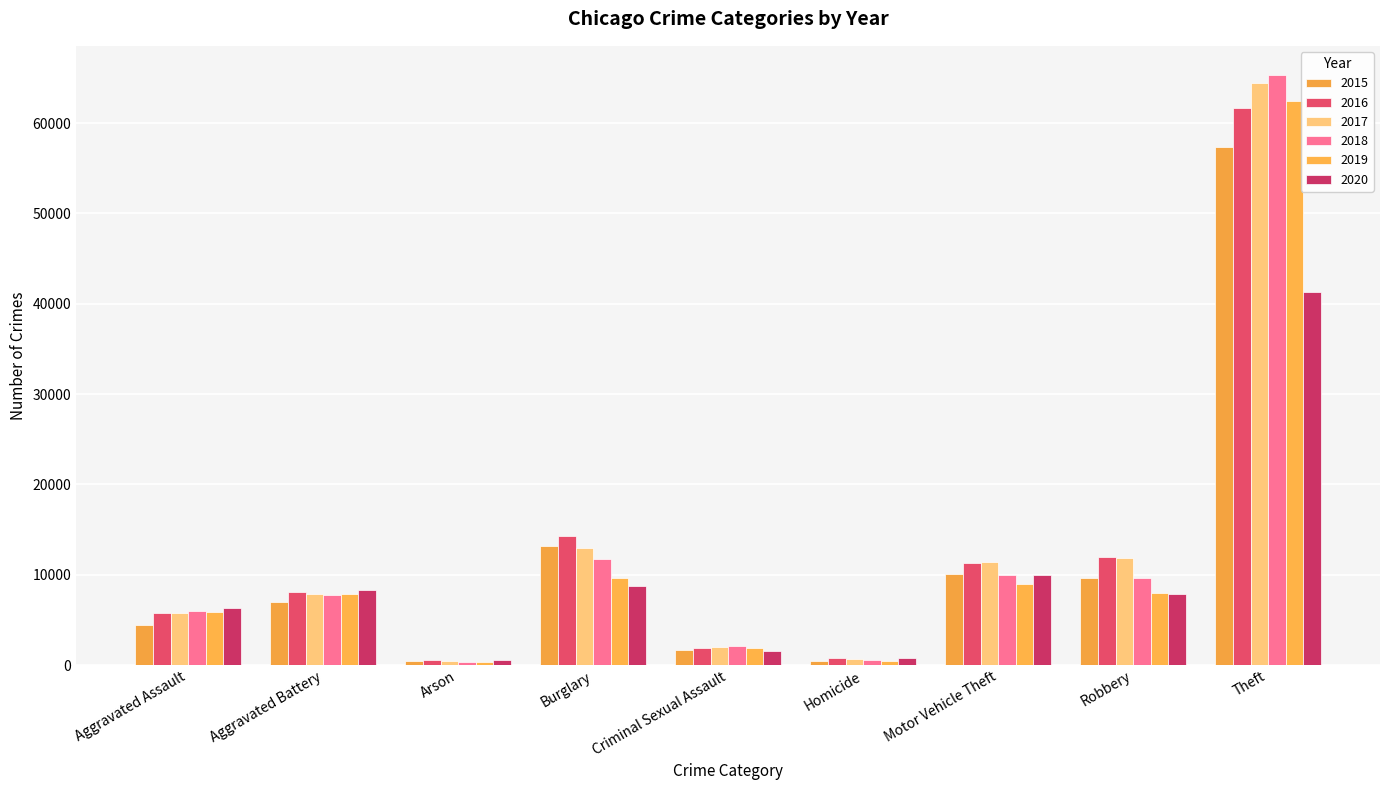

Reading right to left, what are all the values shown in this chart?

2015: 57353	9638	10068	496	1718	13184	453	7018	4480
2016: 61626	11960	11285	786	1871	14289	516	8085	5713
2017: 64387	11881	11380	672	2000	13001	444	7845	5793
2018: 65290	9681	9985	588	2058	11747	373	7734	6002
2019: 62499	7995	8978	499	1932	9639	376	7858	5841
2020: 41351	7855	9962	787	1508	8759	588	8320	6265